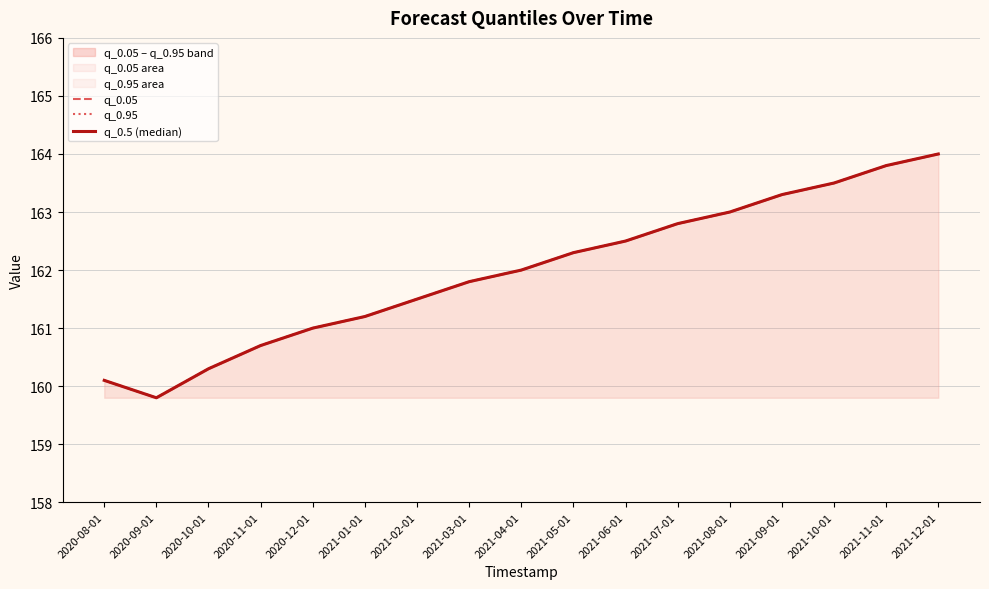

List the series in order of their peak value, highest first.

q_0.05, q_0.95, q_0.5 (median)